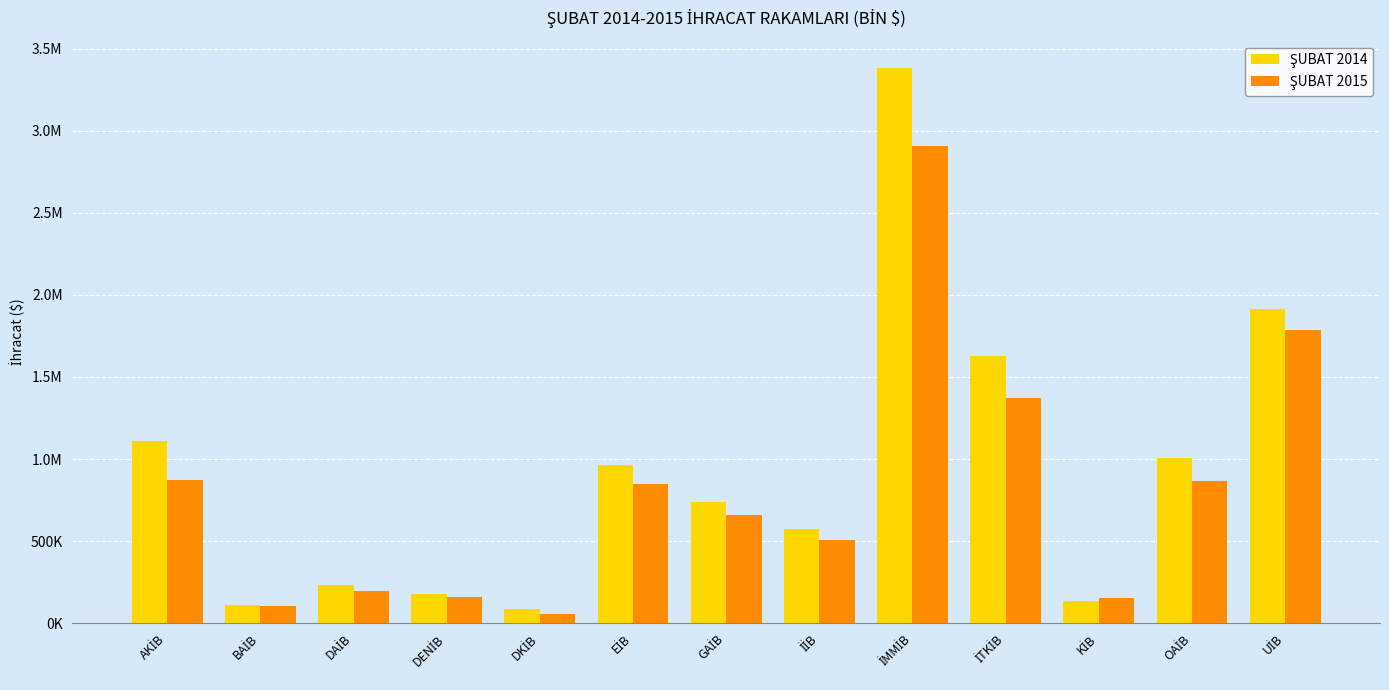

Reading left to right, what are all the values shown in this chart?

ŞUBAT 2014: 1108295.0	109863.3	235247.3	177230.2	89847.1	964117.0	741198.3	571190.9	3378765.6	1630286.2	134327.6	1007509.2	1912377.3
ŞUBAT 2015: 873935.5	105065.9	195598.1	158760.6	57643.3	847686.2	657521.5	508352.6	2908002.8	1374492.9	153987.0	867531.2	1786345.1